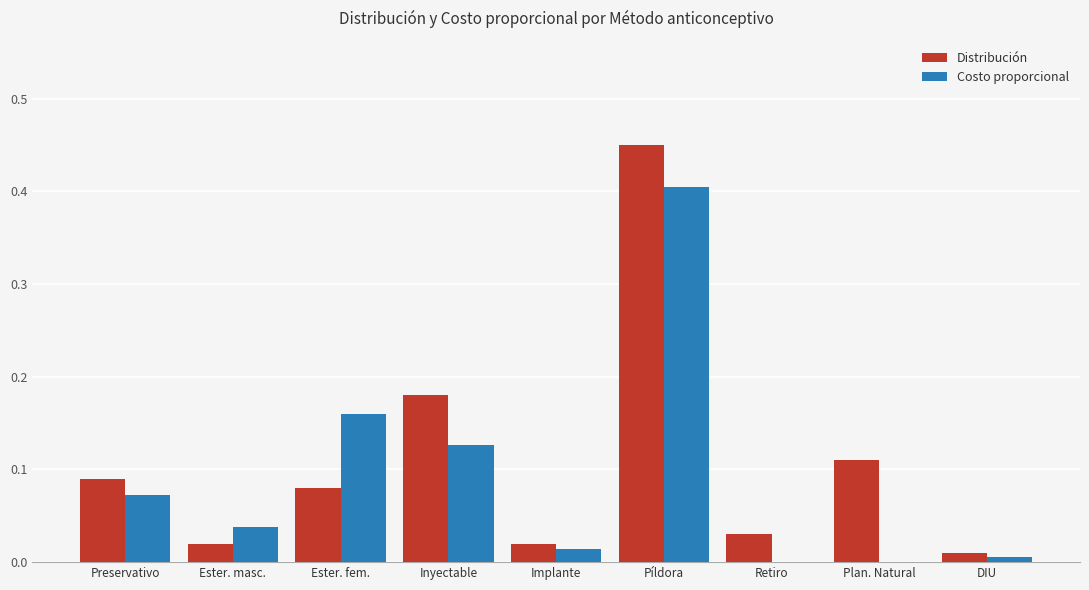

The value of Costo proporcional at Ester. masc. is 0.0. True or false?

True